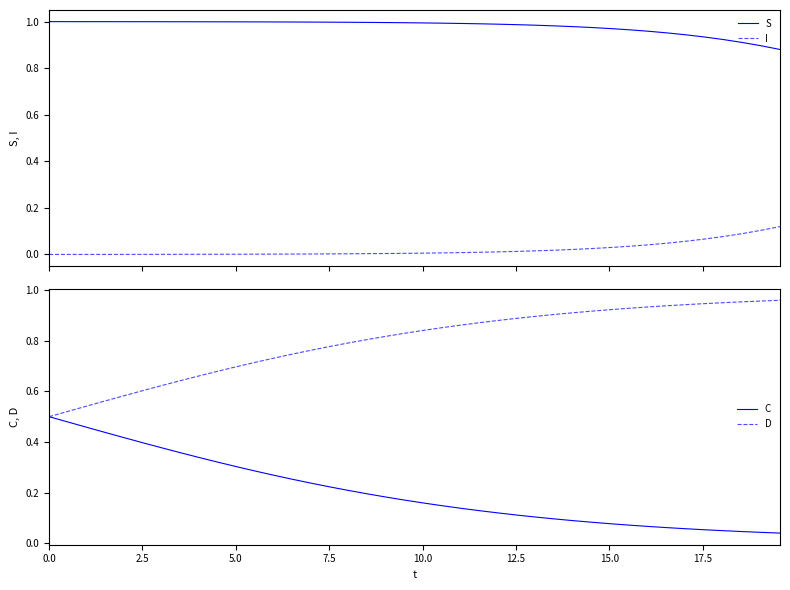

Does the chart display data point markers on the line(s)?

No